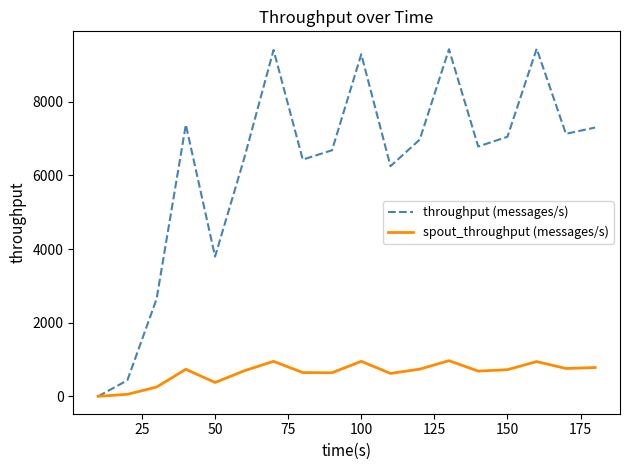

Which series has the widest spread of values?

throughput (messages/s)